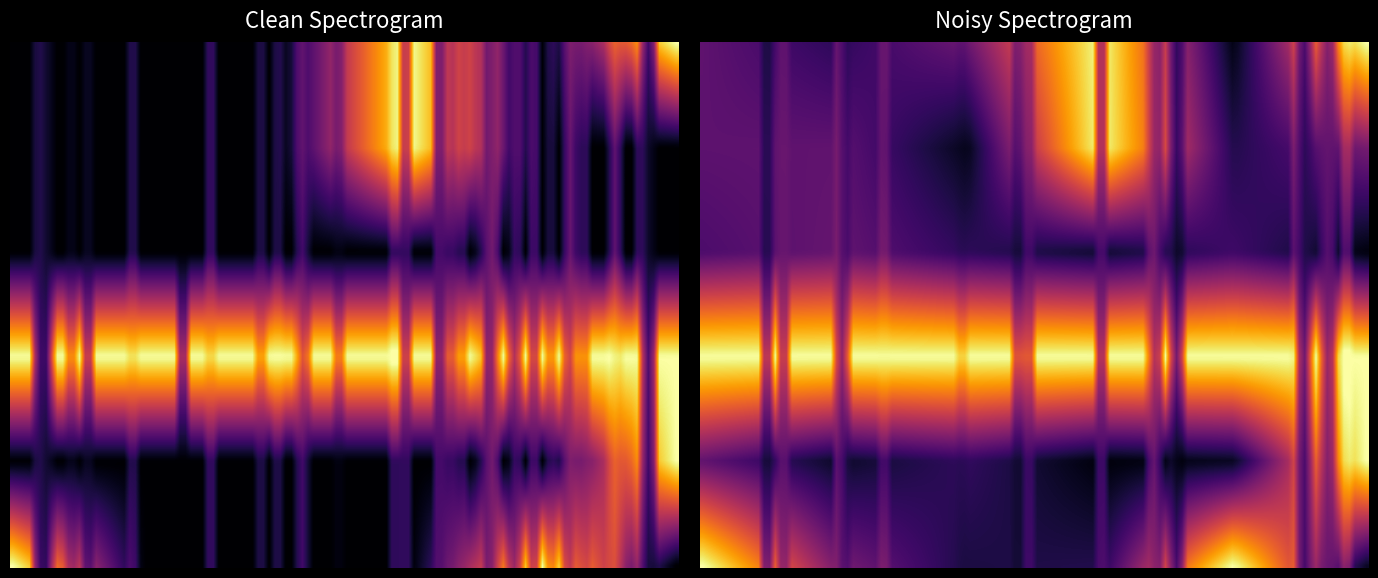

What is the total value across all series at 0?

2